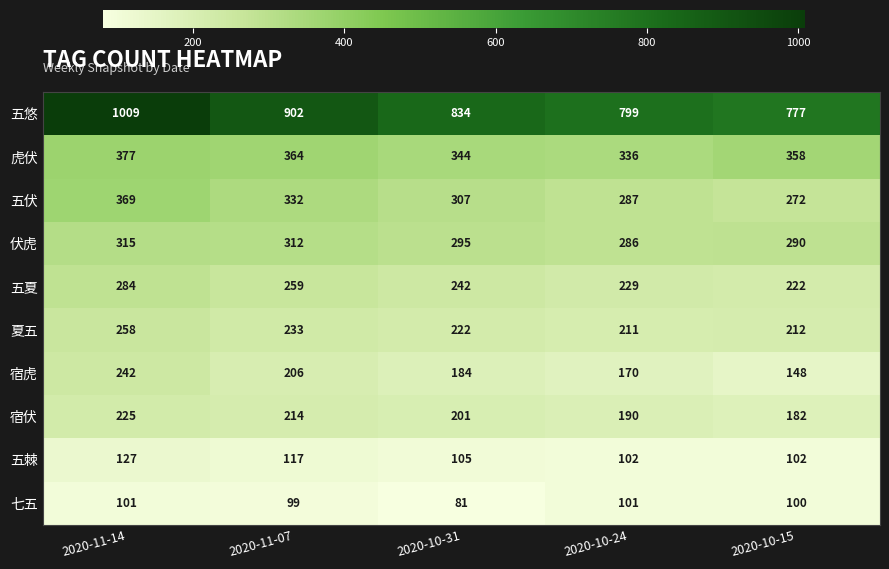

At which label is 五夏 closest to 253?

2020-11-07